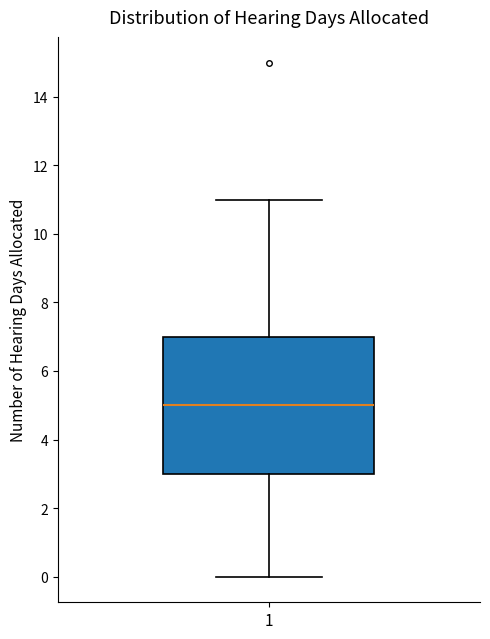

Read this box plot against the y-axis: the position of the median line, the range covered by the box, and the ends of both whiskers. The values are not printed on the chart, so give them approximately, as read against the axis.

median 5, box 3 to 7, whiskers 0 to 11